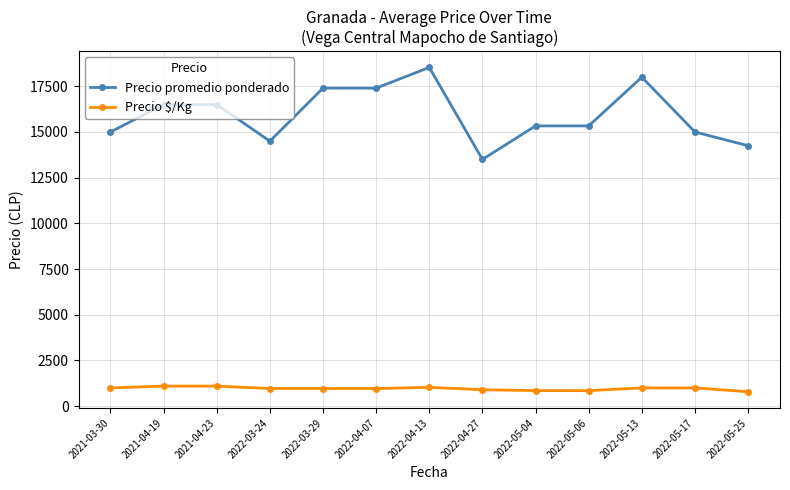

List the series in order of their overall mean, highest first.

Precio promedio ponderado, Precio $/Kg